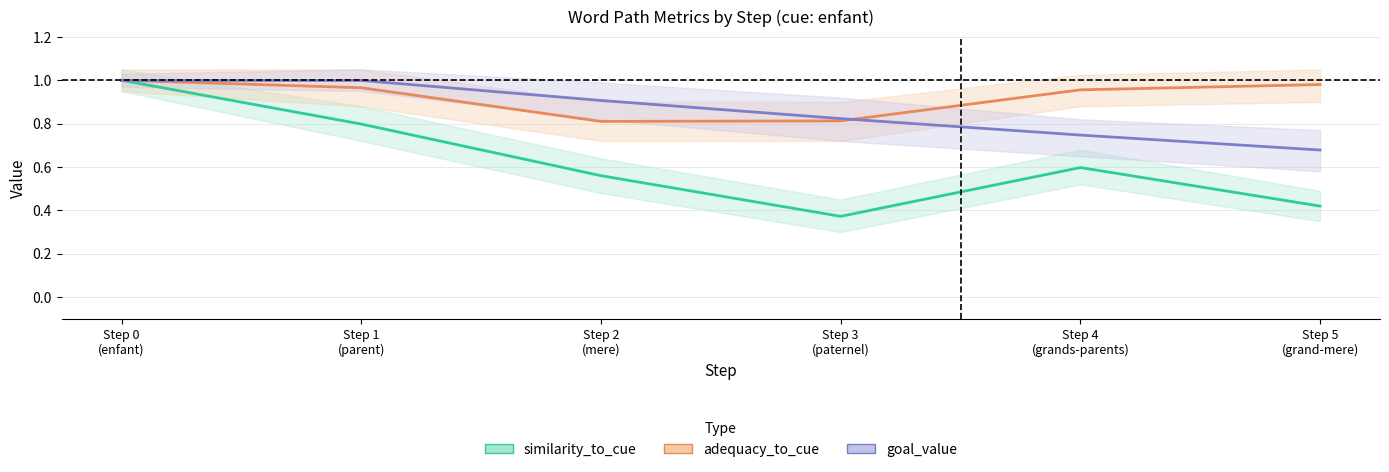

How many interior local peaks does the similarity_to_cue series have?

1